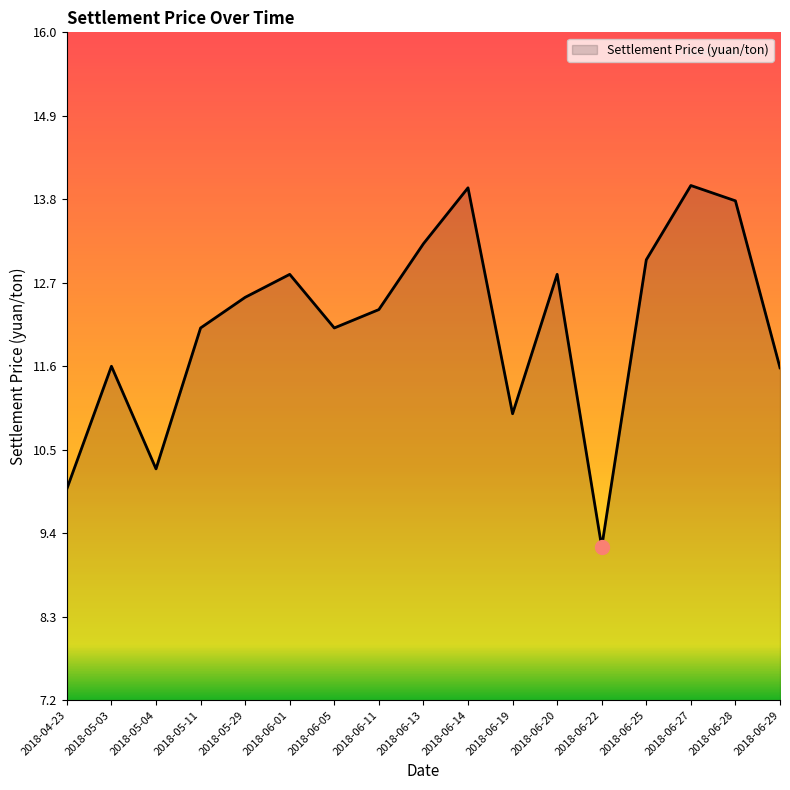

Between 2018-06-05 and 2018-04-23, which is larger?

2018-06-05